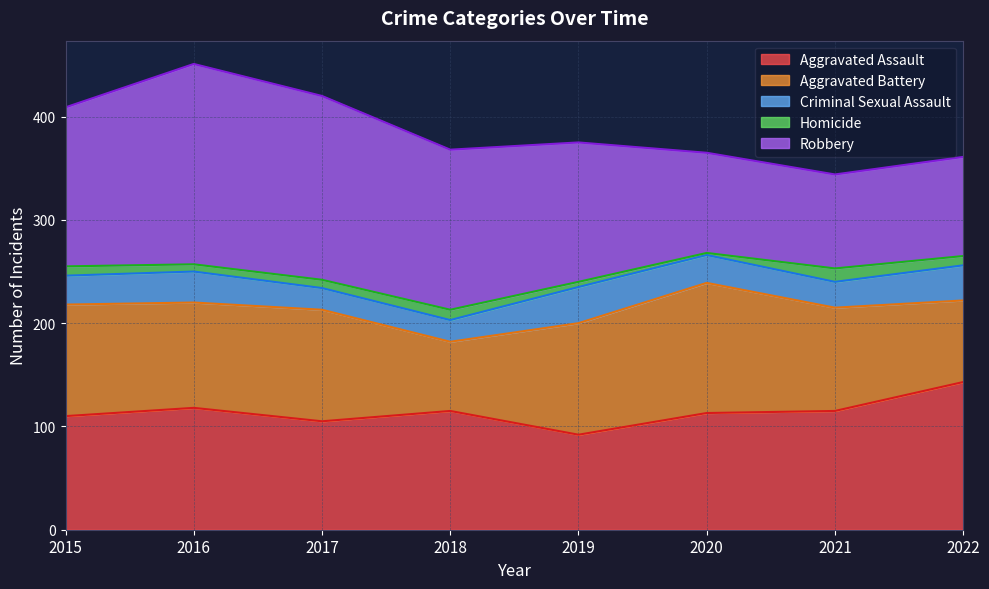

Which series has the largest range (max minus min)?

Robbery